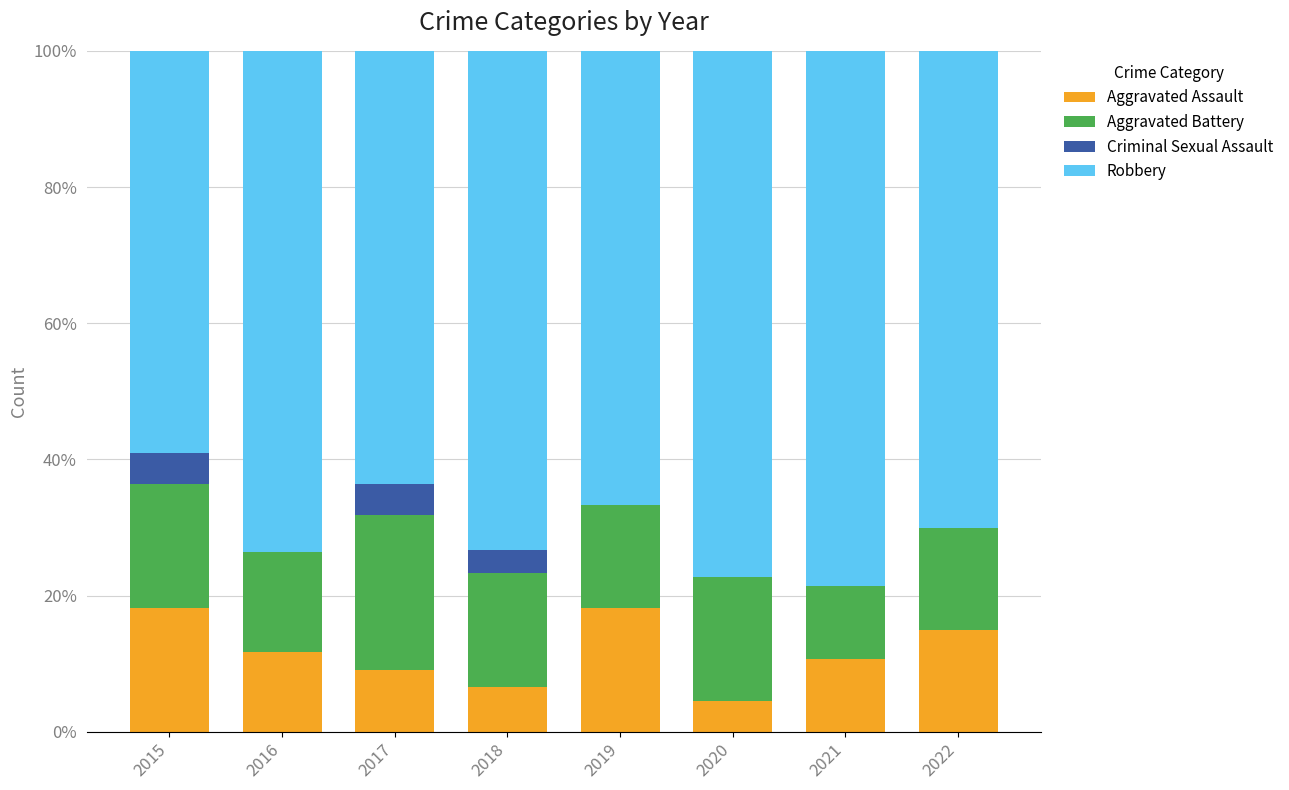

The Aggravated Assault series shows 16.5 at 2021. True or false?

False